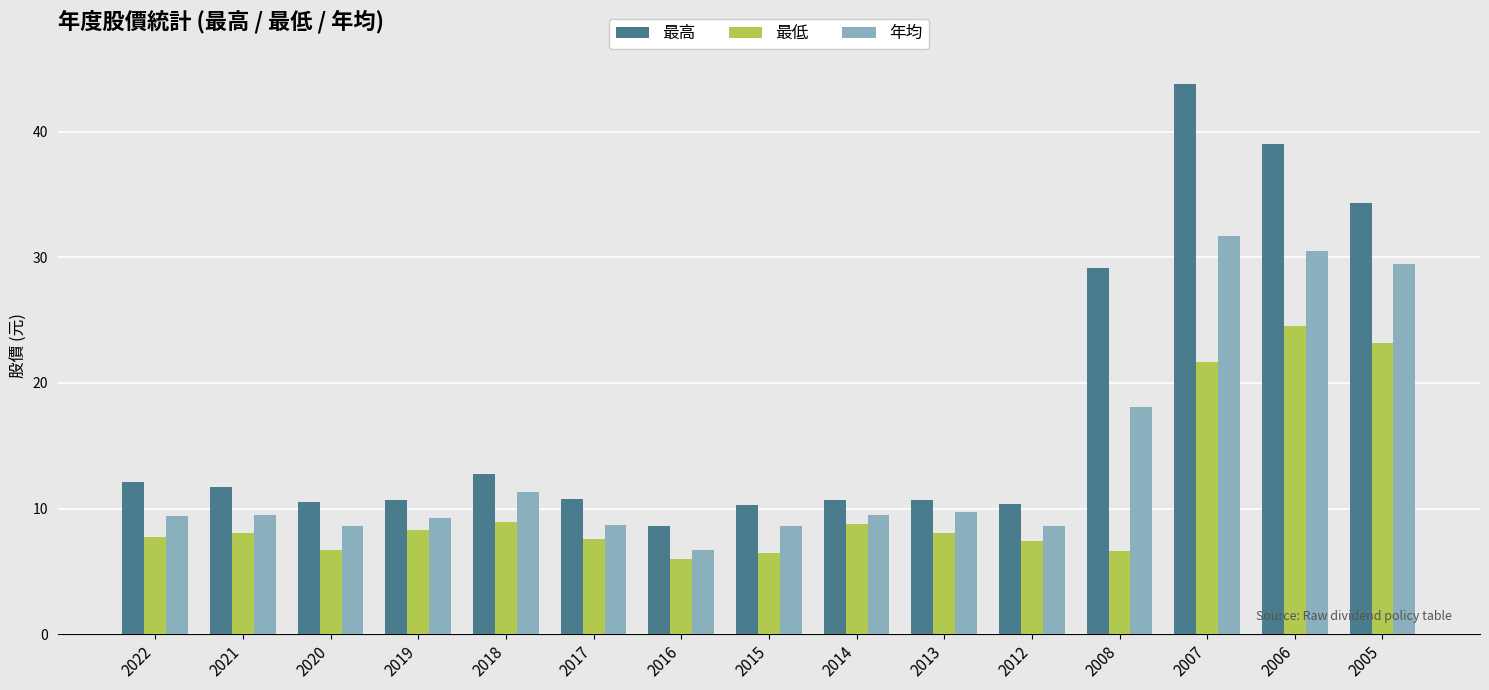

What is the spread (max minus min) of values at 2018?

3.8